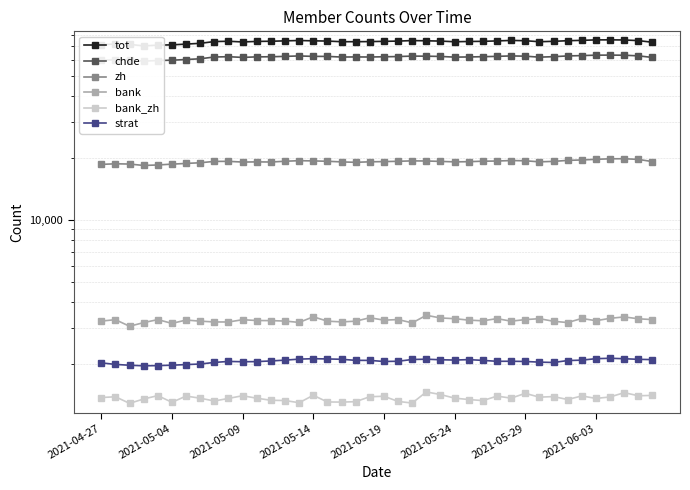

Reading left to right, extract all data points from this chart.

tot: 71431	71841	71645	70419	71020	71249	71851	72481	73924	74182	73601	74047	74185	74514	74804	74531	74352	73794	73812	73902	74107	74317	74747	74560	74327	73767	73996	74113	74460	74878	74626	73794	74129	74631	74934	75327	75366	75249	74722	73336
chde: 60000	60264	60359	59354	59778	59997	60454	60952	62188	62392	61894	62273	62361	62614	62922	62615	62593	62153	62235	62176	62345	62497	62814	62755	62568	62102	62213	62393	62627	62946	62762	62079	62409	62928	63172	63469	63521	63432	62994	61868
zh: 18666	18793	18739	18443	18546	18719	18869	19013	19303	19313	19160	19198	19170	19336	19460	19409	19331	19195	19104	19215	19259	19326	19417	19390	19302	19204	19238	19346	19383	19490	19437	19209	19305	19523	19618	19755	19871	19889	19741	19256
bank: 3225	3276	3044	3170	3279	3142	3263	3222	3194	3192	3275	3245	3242	3226	3177	3384	3222	3196	3221	3349	3259	3280	3161	3441	3340	3313	3260	3235	3315	3222	3279	3313	3218	3172	3321	3239	3326	3379	3309	3279
bank_zh: 1369	1381	1283	1347	1399	1298	1392	1359	1317	1356	1397	1359	1328	1324	1292	1404	1303	1301	1307	1382	1389	1311	1287	1458	1416	1360	1339	1323	1391	1360	1435	1375	1384	1339	1394	1356	1378	1446	1397	1402
strat: 2019	1985	1966	1954	1958	1967	1981	1993	2029	2052	2045	2048	2063	2082	2106	2116	2110	2102	2077	2076	2051	2056	2097	2104	2091	2084	2094	2076	2055	2056	2051	2036	2028	2072	2082	2116	2126	2115	2101	2094